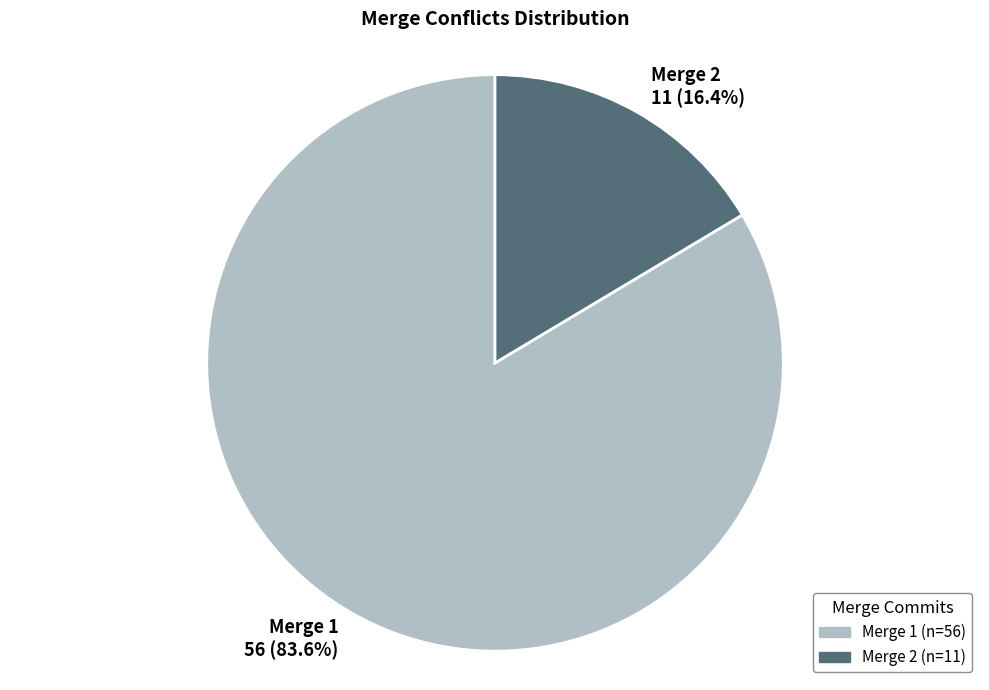

Between Merge 1 and Merge 2, which is larger?

Merge 1